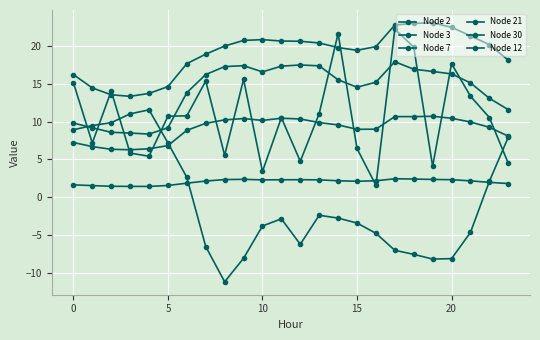

How many distinct data groups are displayed?

6